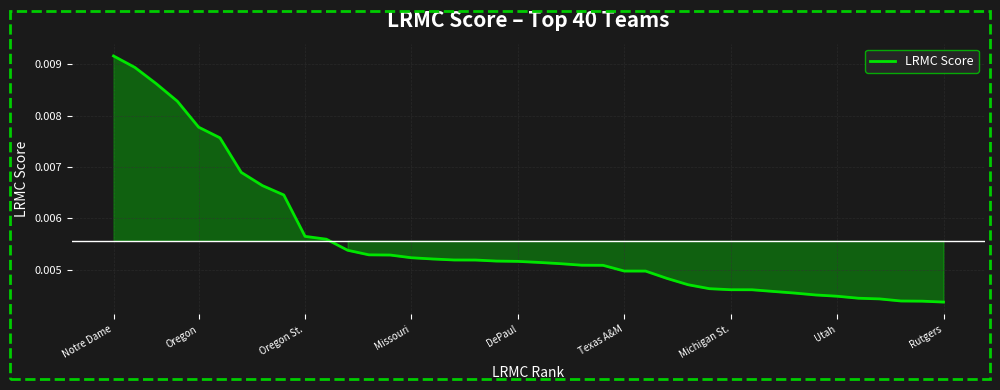

Does the chart have visible grid lines?

Yes